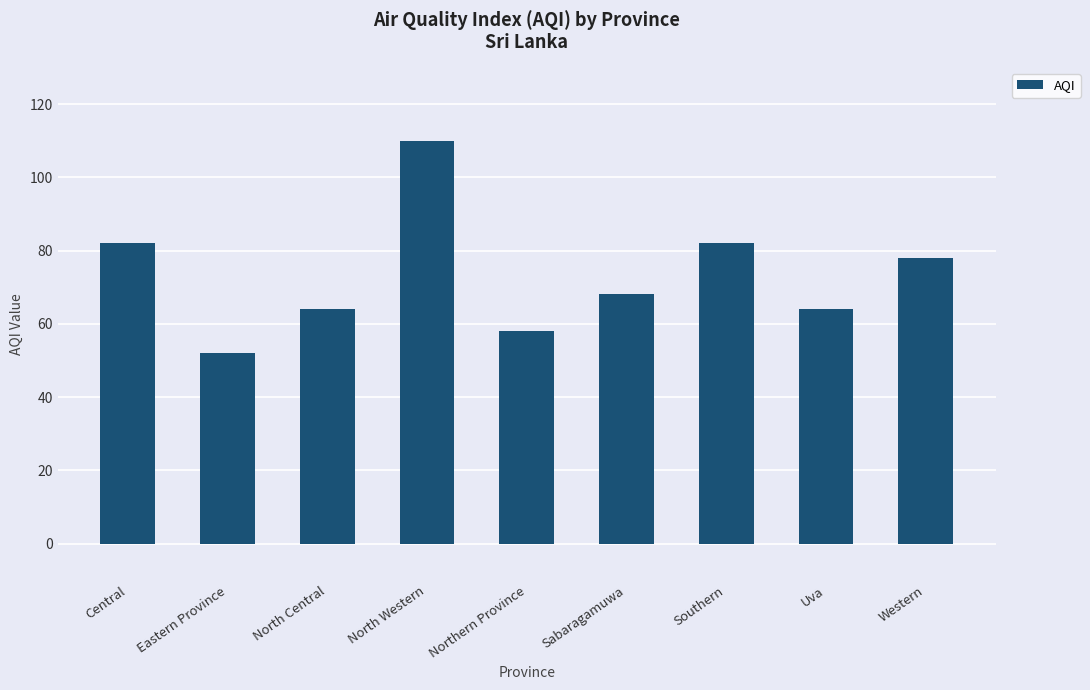

How many data points are less than 68?

4